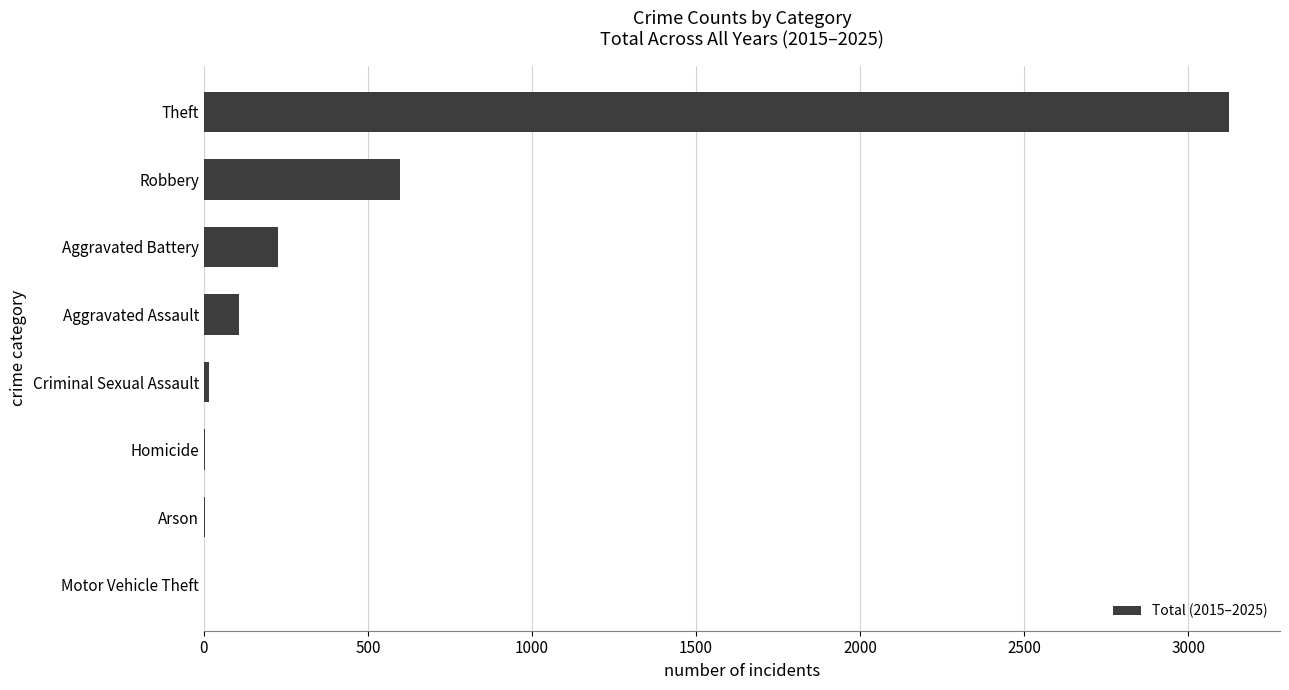

The value at Aggravated Assault is 106. True or false?

True